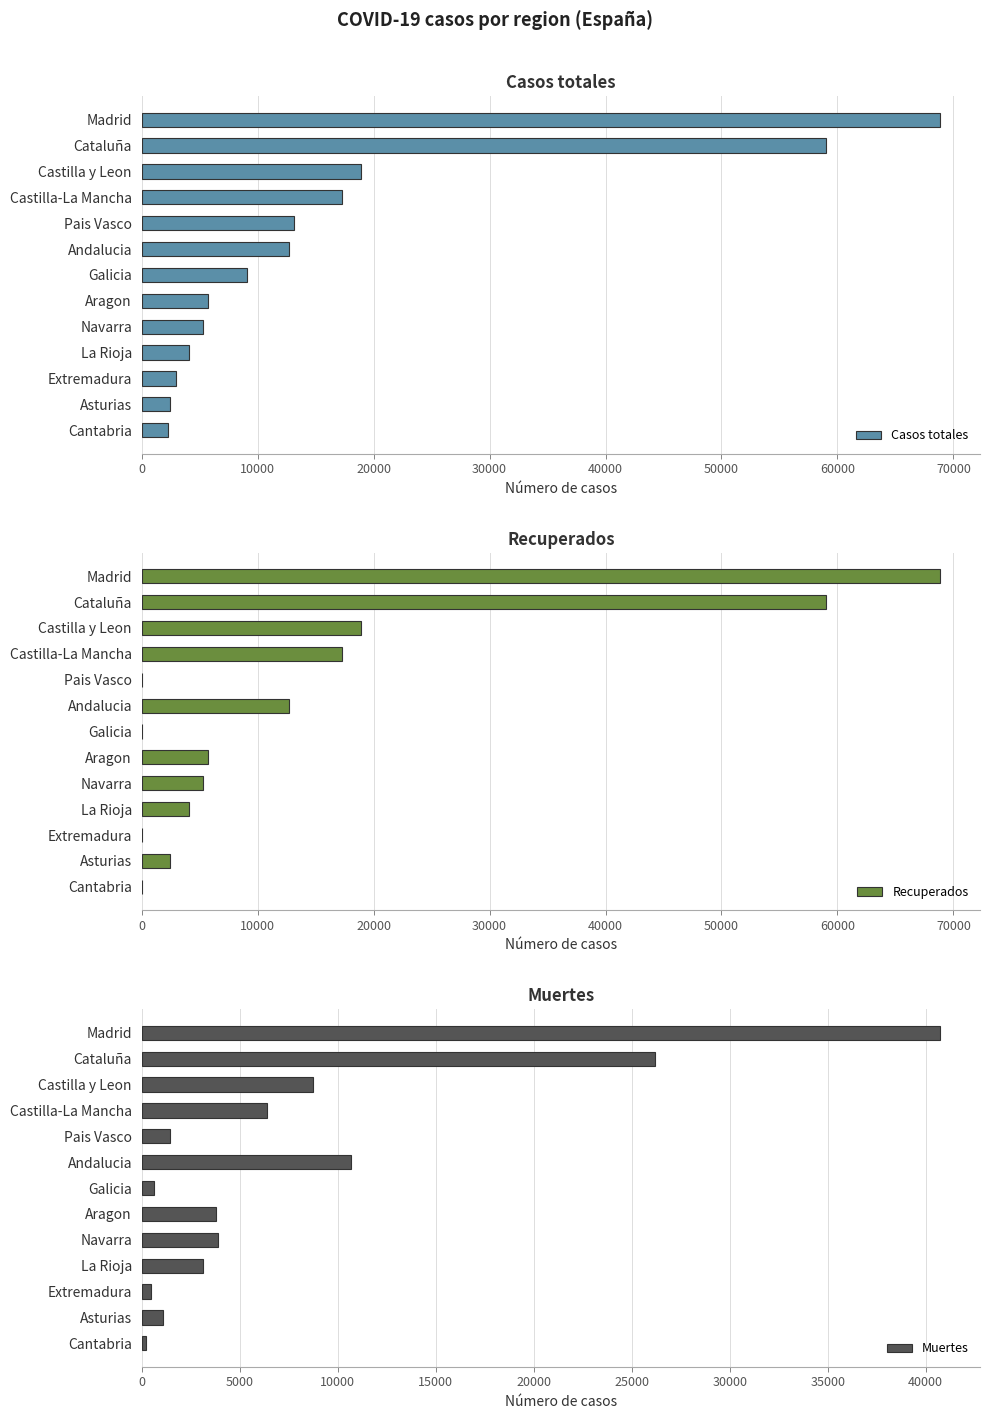

True or false: Casos totales has a value of 5259 at Navarra.

True